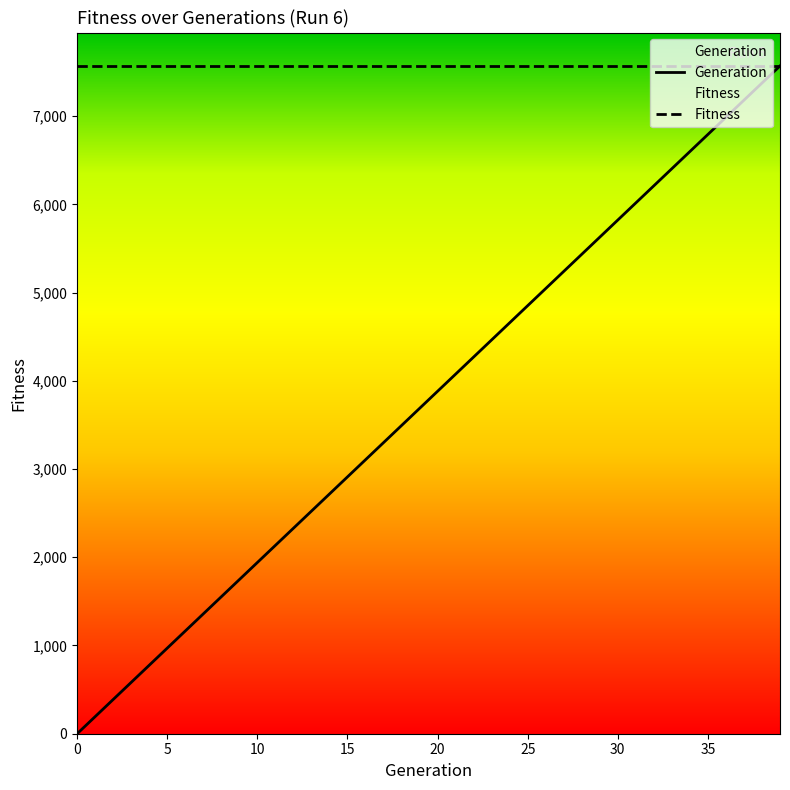

List the series in order of their overall mean, highest first.

Fitness, Generation